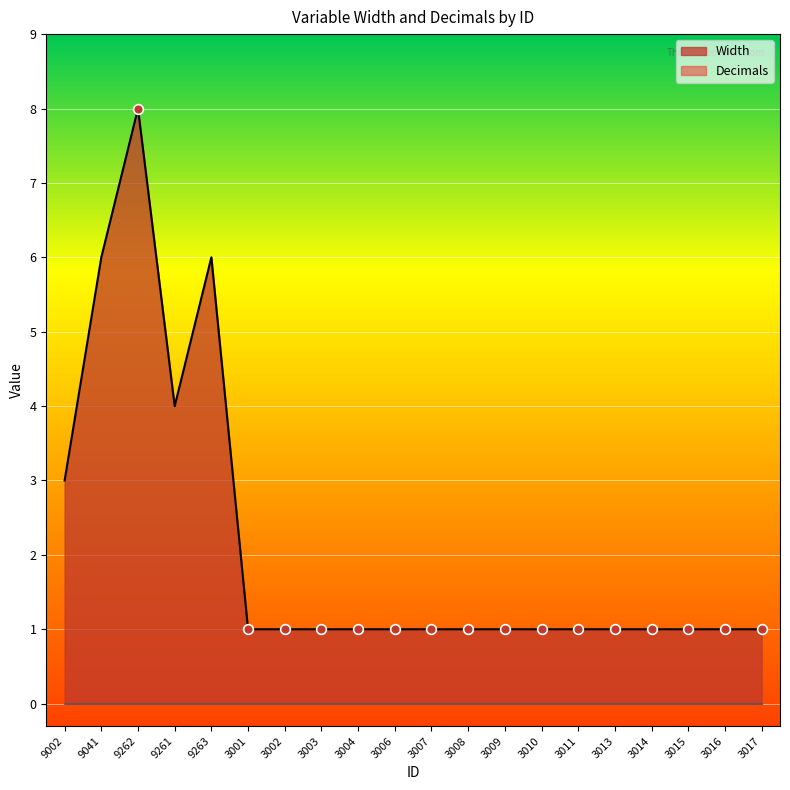

List the labels in order of value, largest first.

9262, 9041, 9263, 9261, 9002, 3001, 3002, 3003, 3004, 3006, 3007, 3008, 3009, 3010, 3011, 3013, 3014, 3015, 3016, 3017